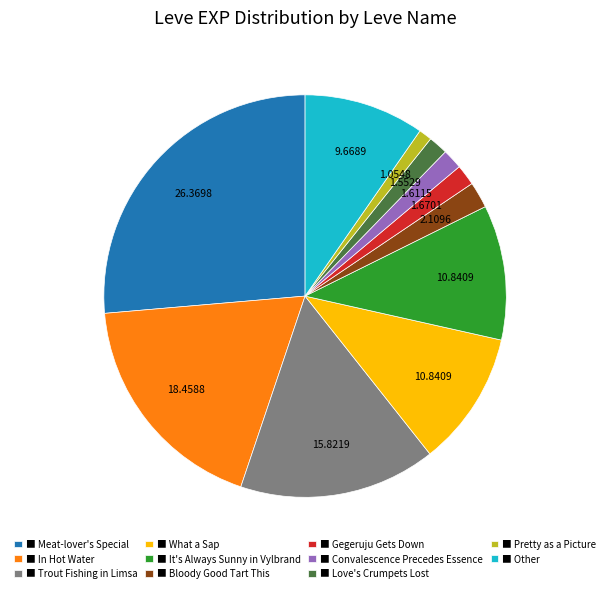

Does ■ Convalescence Precedes Essence account for over 50% of the chart?

No